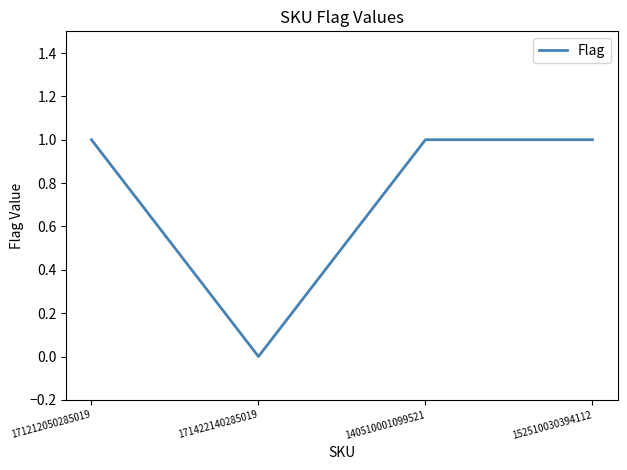

At which category does the chart reach its minimum across all series?

171422140285019